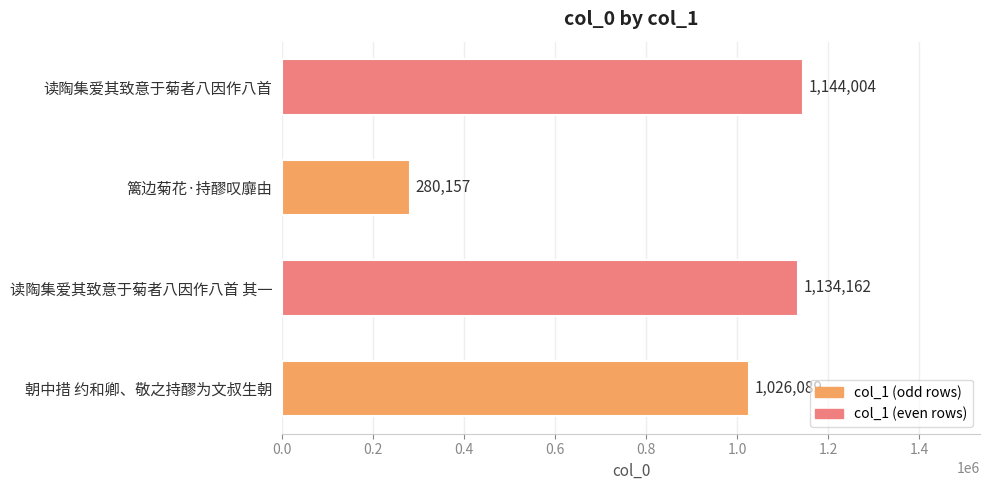

Does the chart contain stacked bars?

No